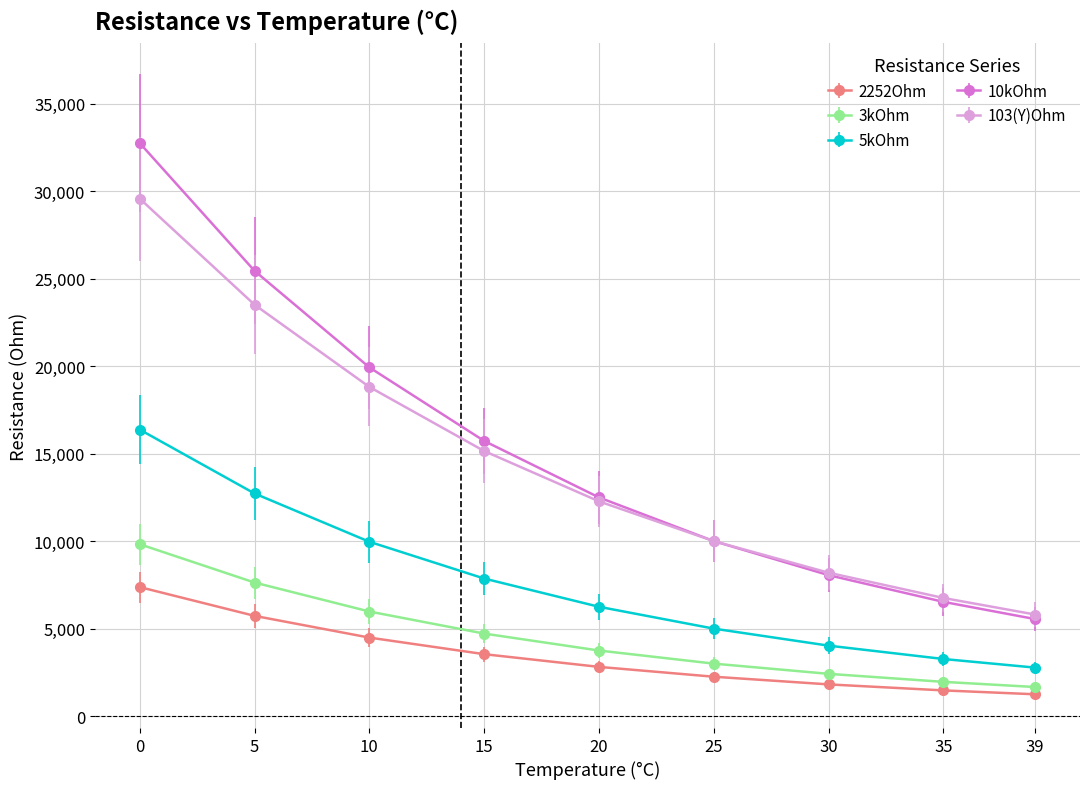

How many distinct data groups are displayed?

5